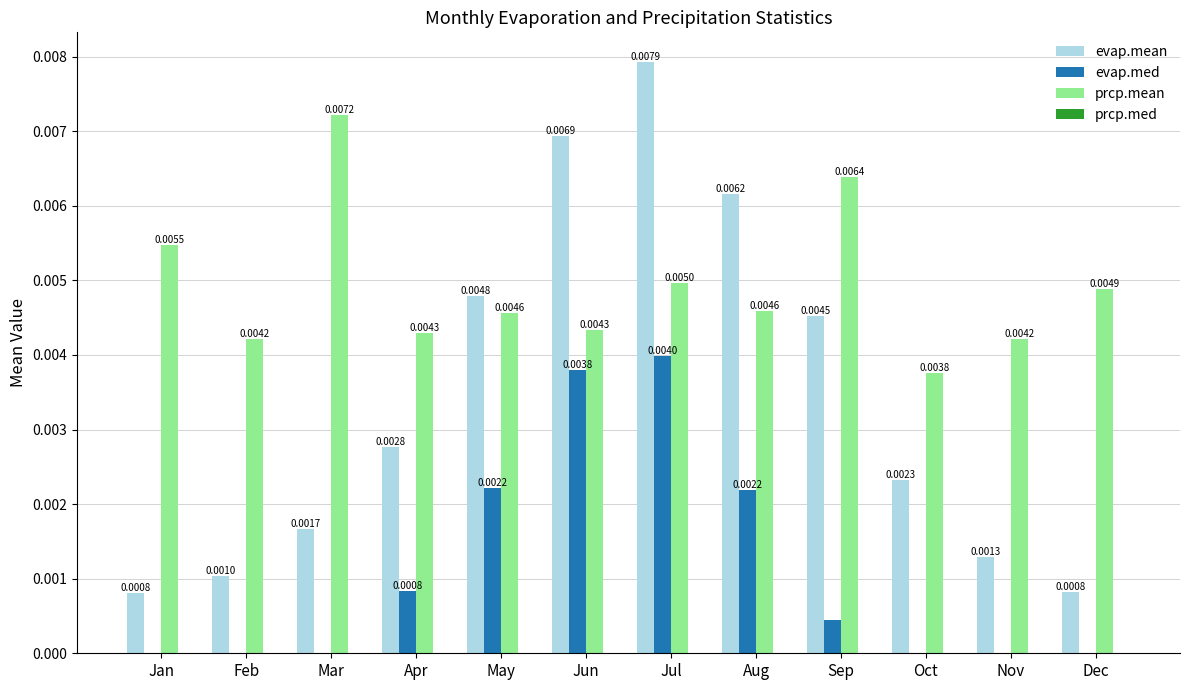

True or false: evap.med has a value of 0.0 at Feb.

True